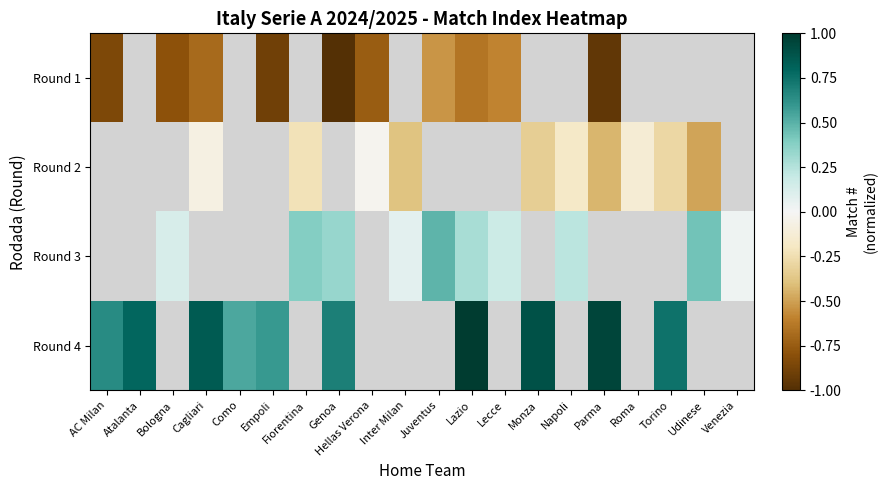

Count the number of data series in this chart.

4